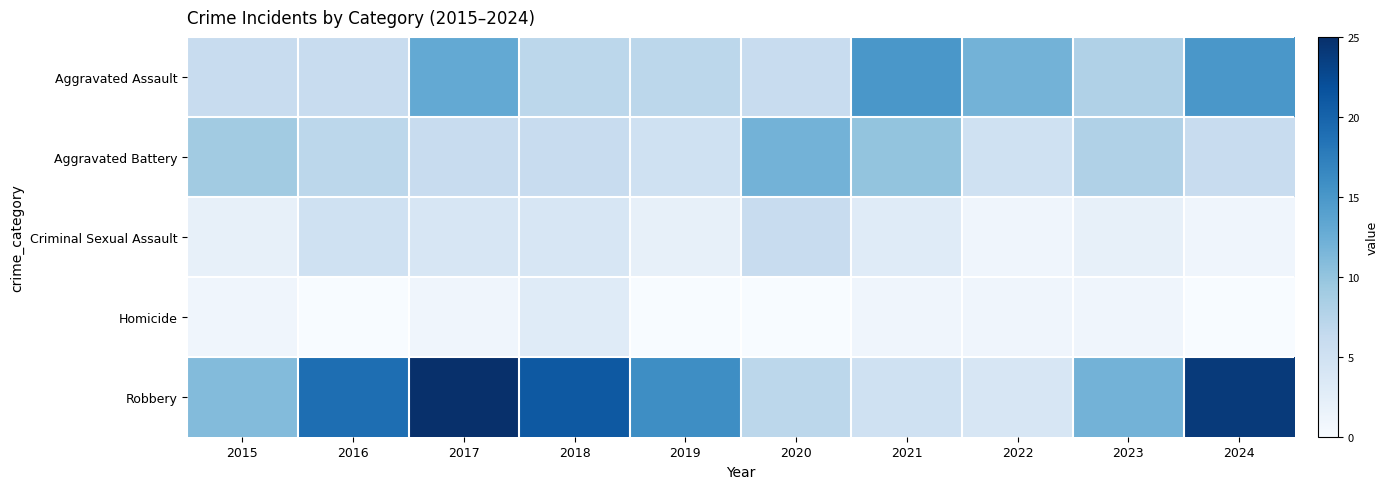

Reading left to right, transcribe all the data shown in this chart.

Aggravated Assault: 2015=6	2016=6	2017=13	2018=7	2019=7	2020=6	2021=15	2022=12	2023=8	2024=15
Aggravated Battery: 2015=9	2016=7	2017=6	2018=6	2019=5	2020=12	2021=10	2022=5	2023=8	2024=6
Criminal Sexual Assault: 2015=2	2016=5	2017=4	2018=4	2019=2	2020=6	2021=3	2022=1	2023=2	2024=1
Homicide: 2015=1	2016=0	2017=1	2018=3	2019=0	2020=0	2021=1	2022=1	2023=1	2024=0
Robbery: 2015=11	2016=19	2017=25	2018=21	2019=16	2020=7	2021=5	2022=4	2023=12	2024=24